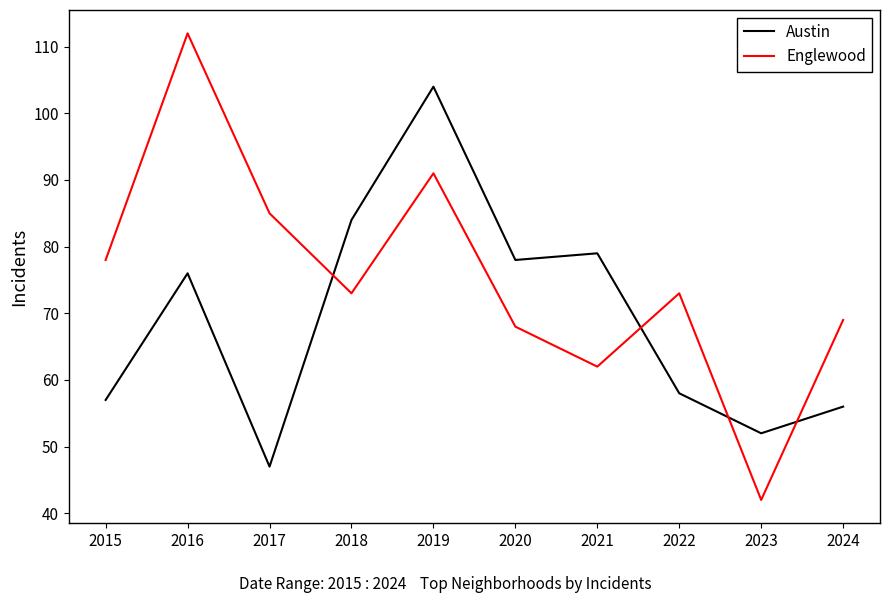

Which series has the widest spread of values?

Englewood